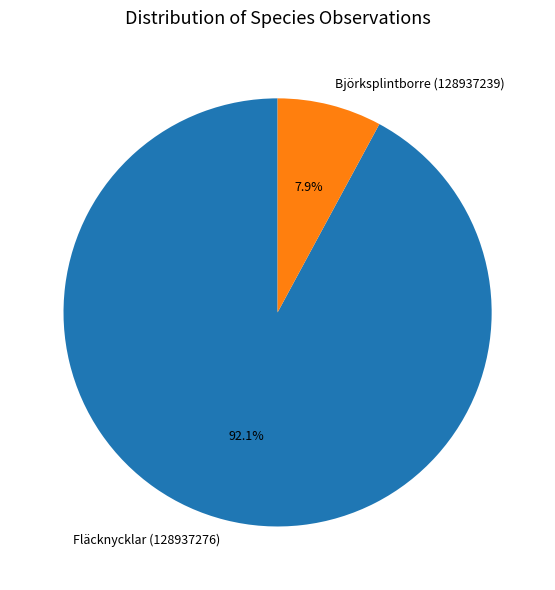

Do Björksplintborre (128937239) and Fläcknycklar (128937276) together represent more than half of the pie?

Yes